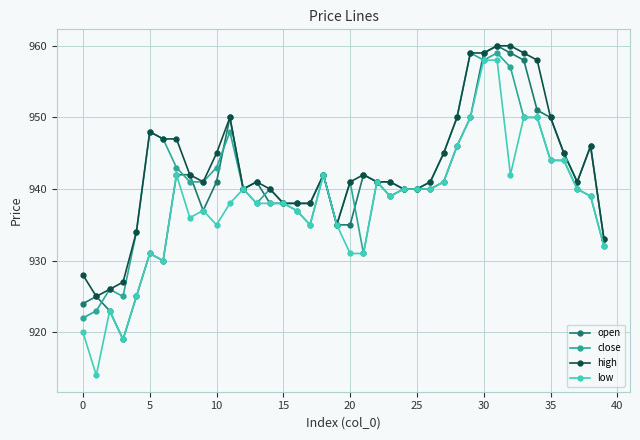

How many lines are shown in the chart?

4